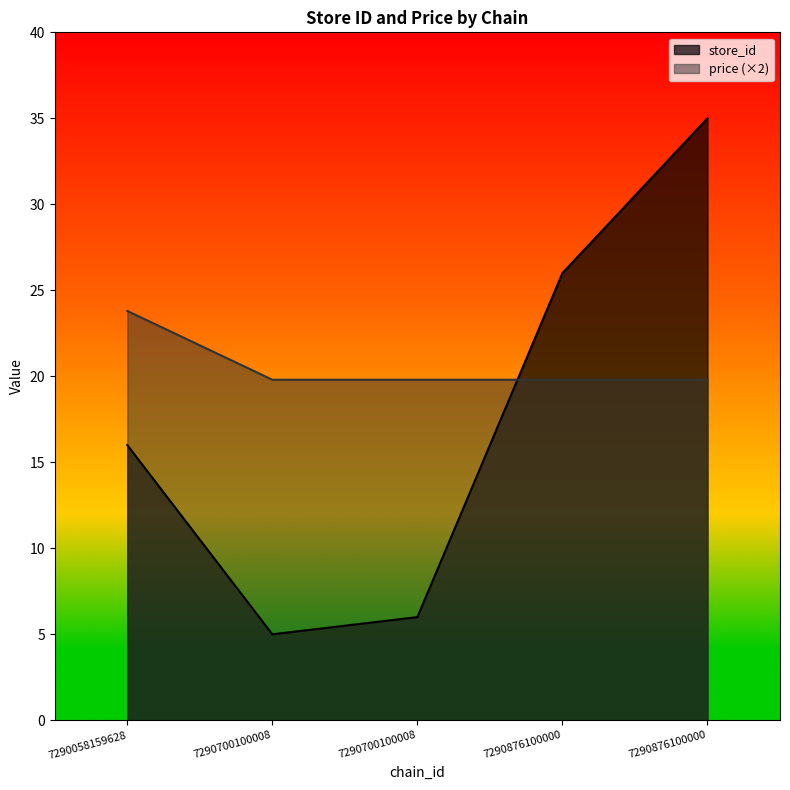

True or false: store_id has a value of 5.0 at 7290700100008.

True